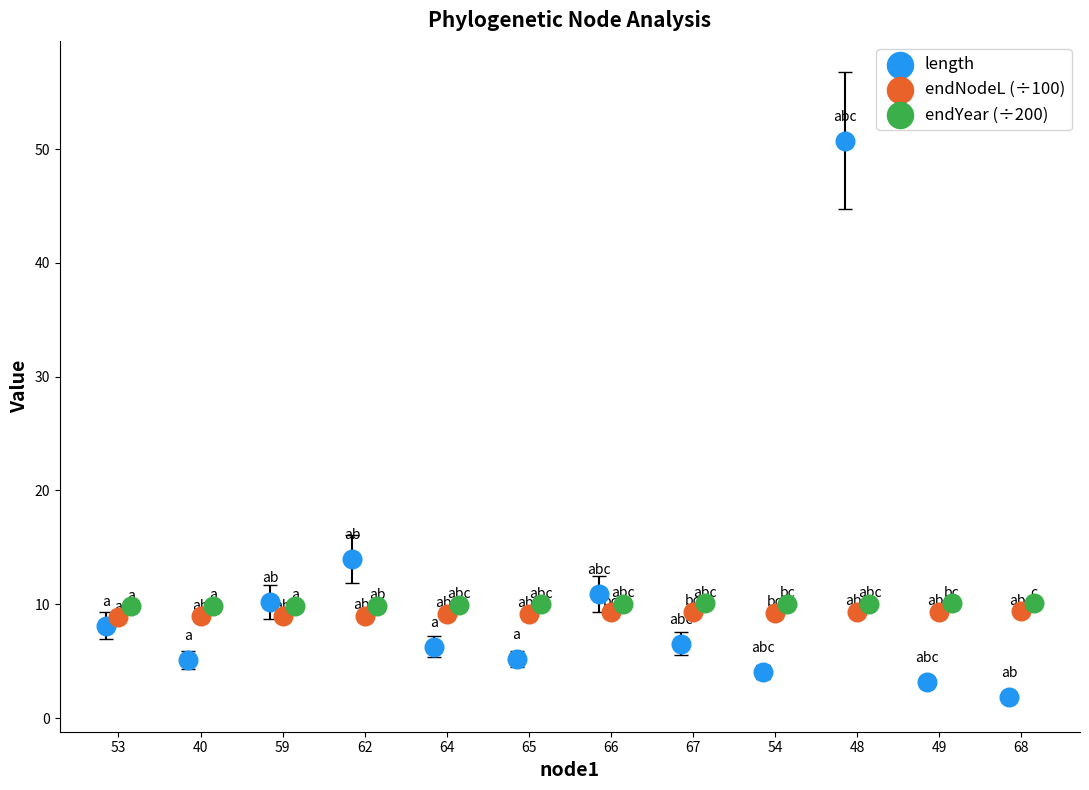

Which series contains the lowest Y value?

length